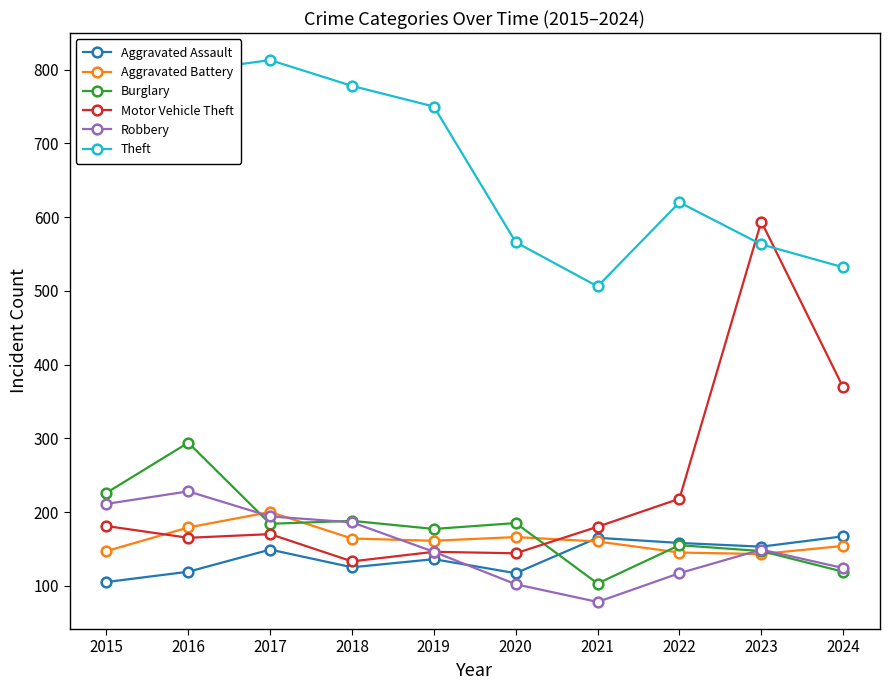

What is the minimum value shown in the chart?

78